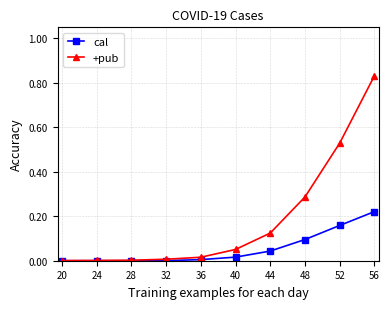

At 44, list the series in order from smallest to largest.

cal, +pub